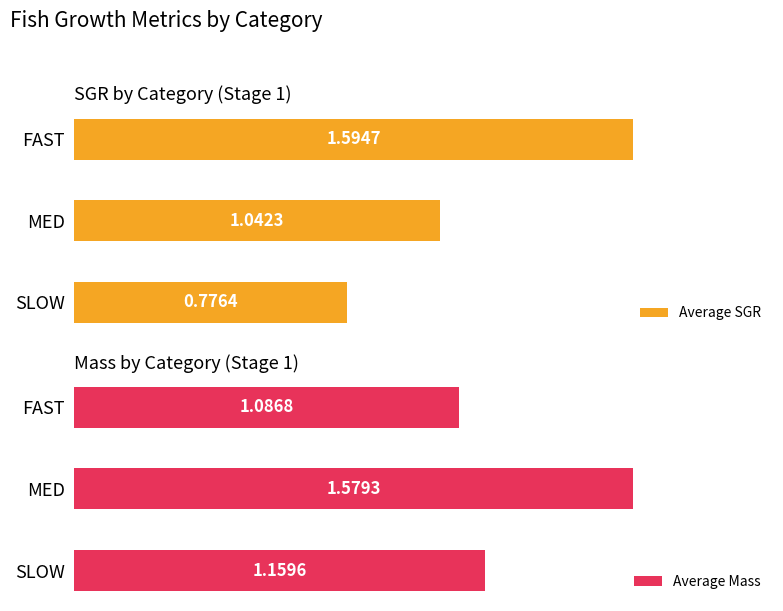

What is the difference between the maximum and minimum values in the Average SGR series?

0.8